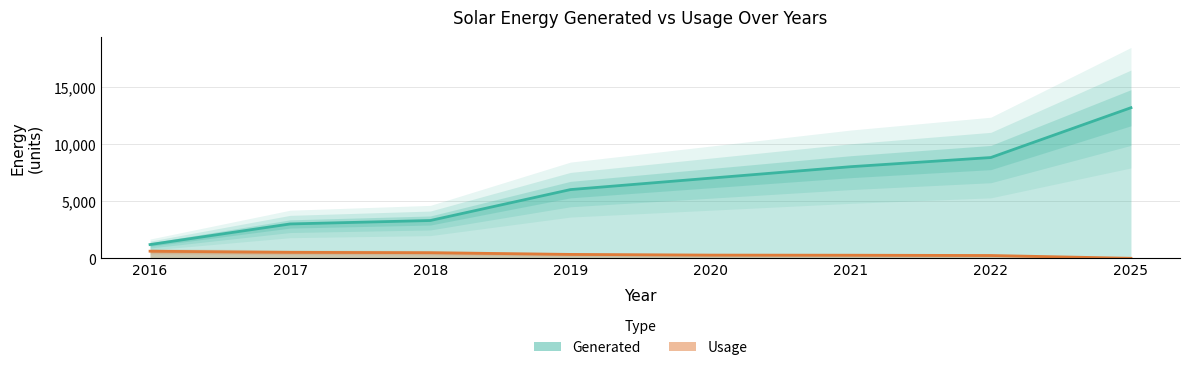

At which label does Generated reach its minimum?

2016